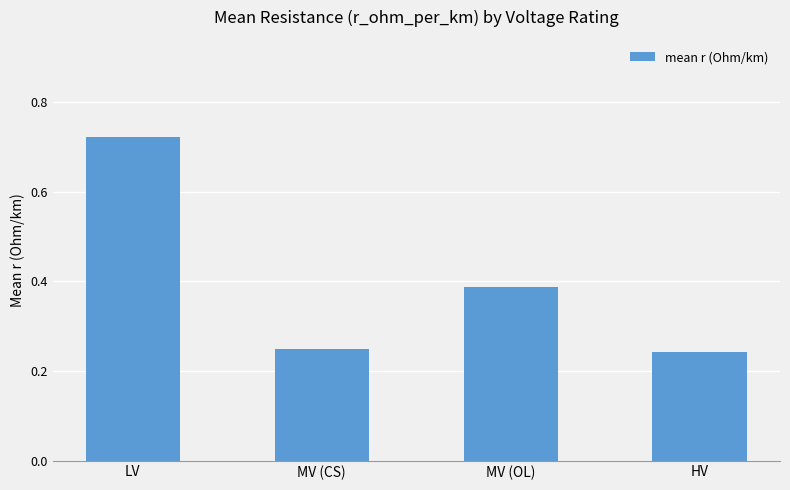

The chart shows a value of 0.4 at HV. True or false?

False